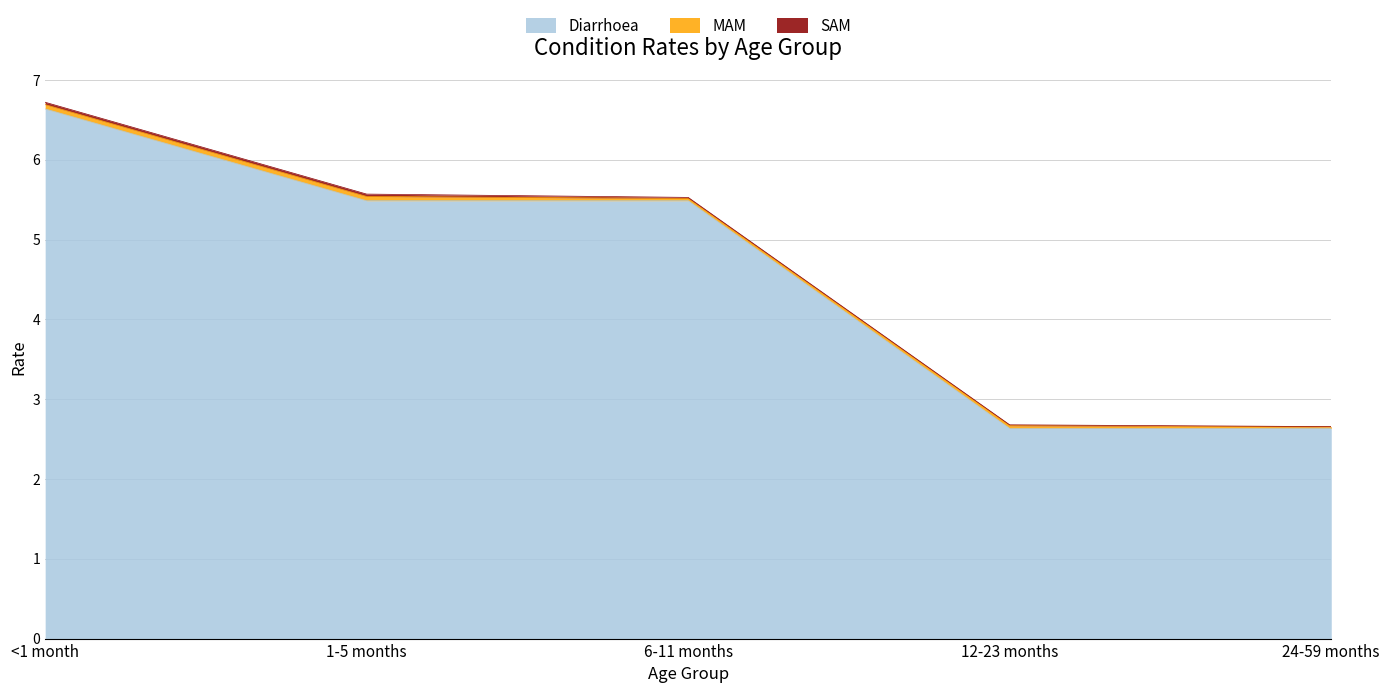

In MAM, how many points are higher than both neighbors (excluding endpoints)?

1